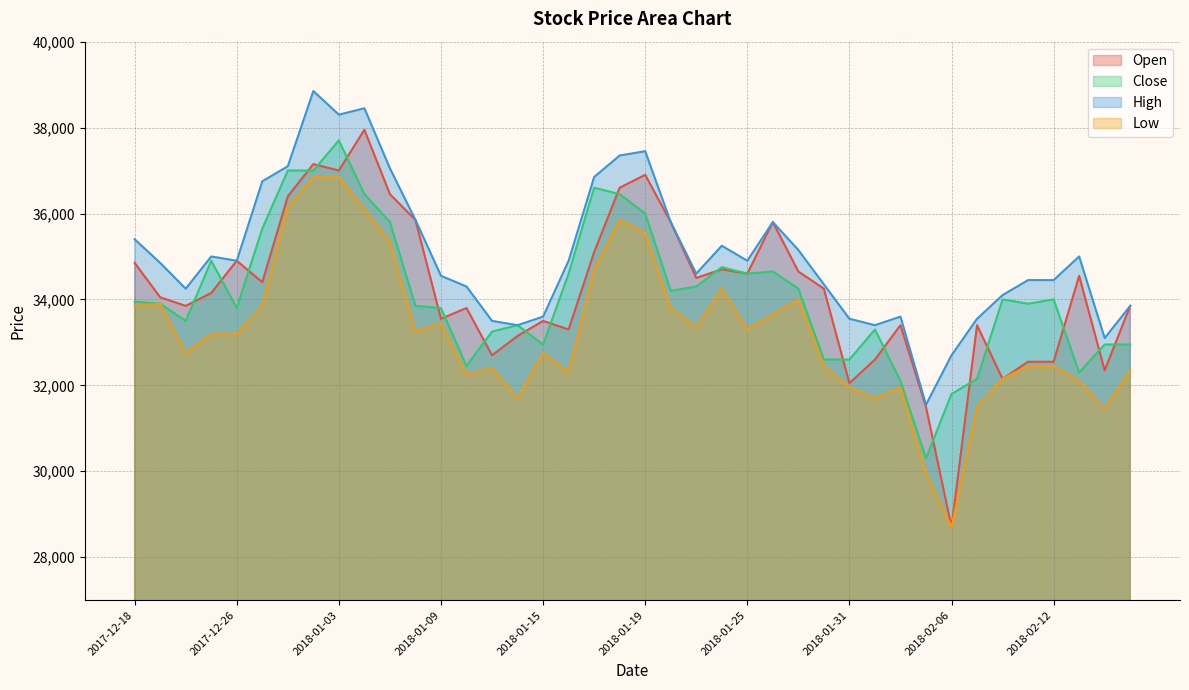

At which category does Close reach its first local peak?

2017-12-22